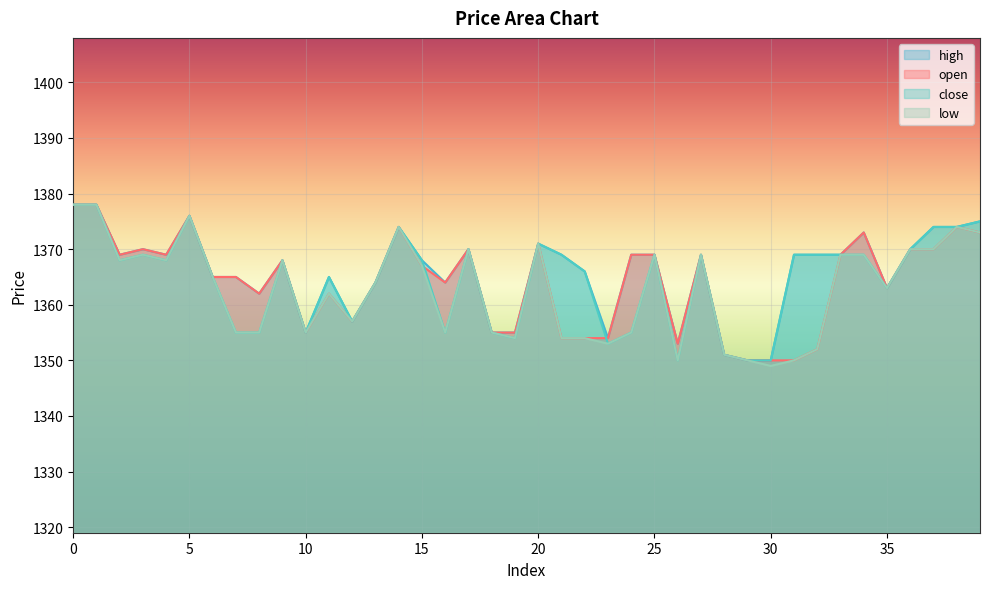

What is the difference between the maximum and minimum values in the close series?

28